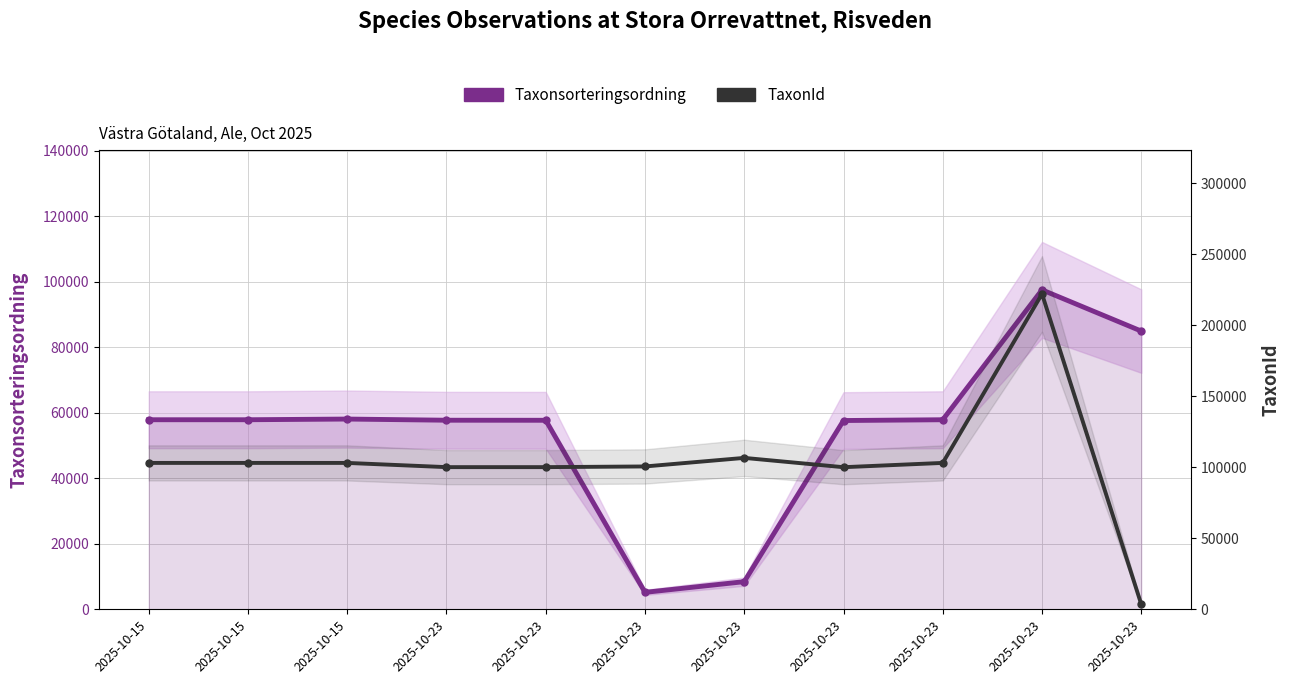

The TaxonId series shows 28142 at 2025-10-23. True or false?

False